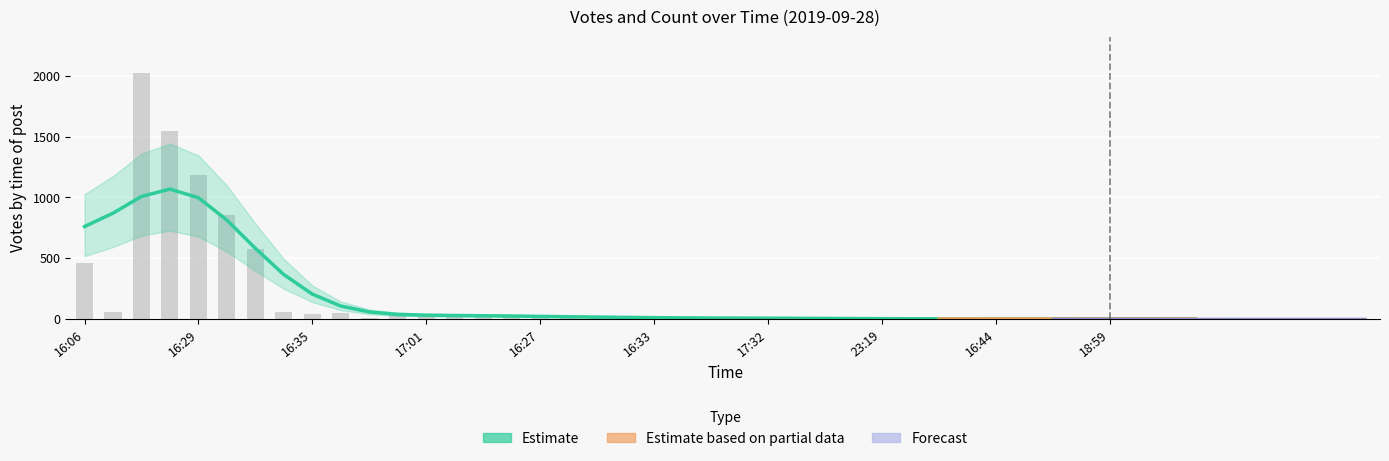

At which label does the data first exceed 13?

16:06